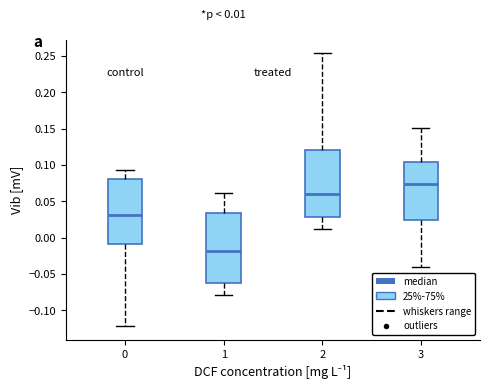

Which box has the highest median line?

3